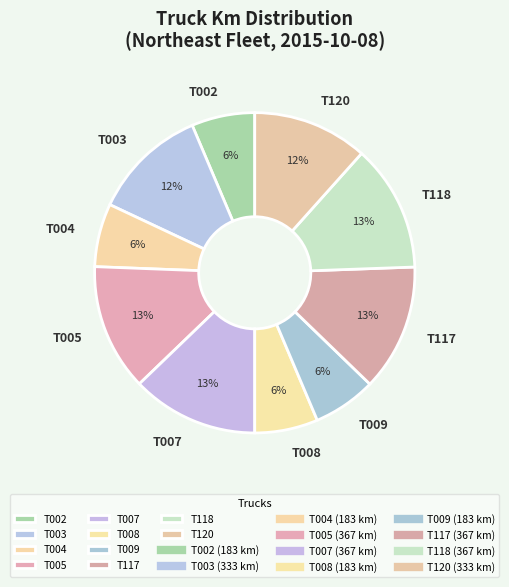

Is there a majority slice in this chart?

No